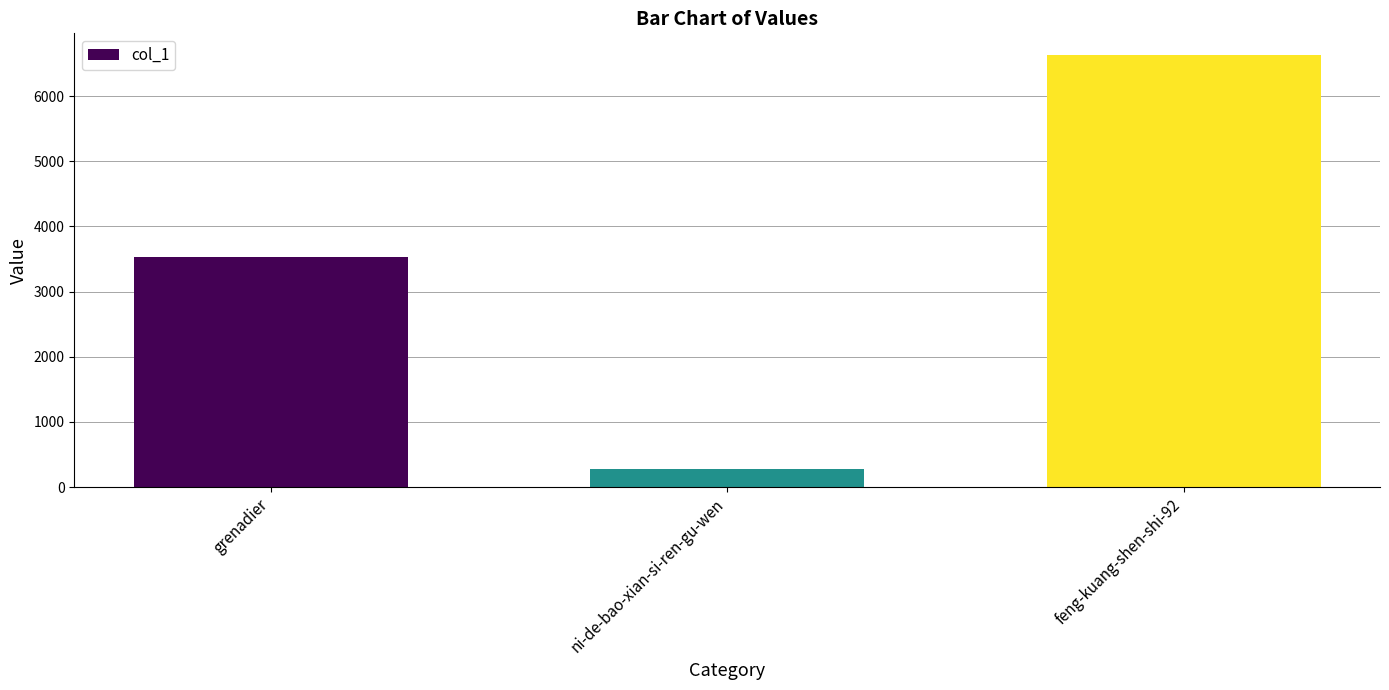

Rank the categories by value from lowest to highest.

ni-de-bao-xian-si-ren-gu-wen, grenadier, feng-kuang-shen-shi-92